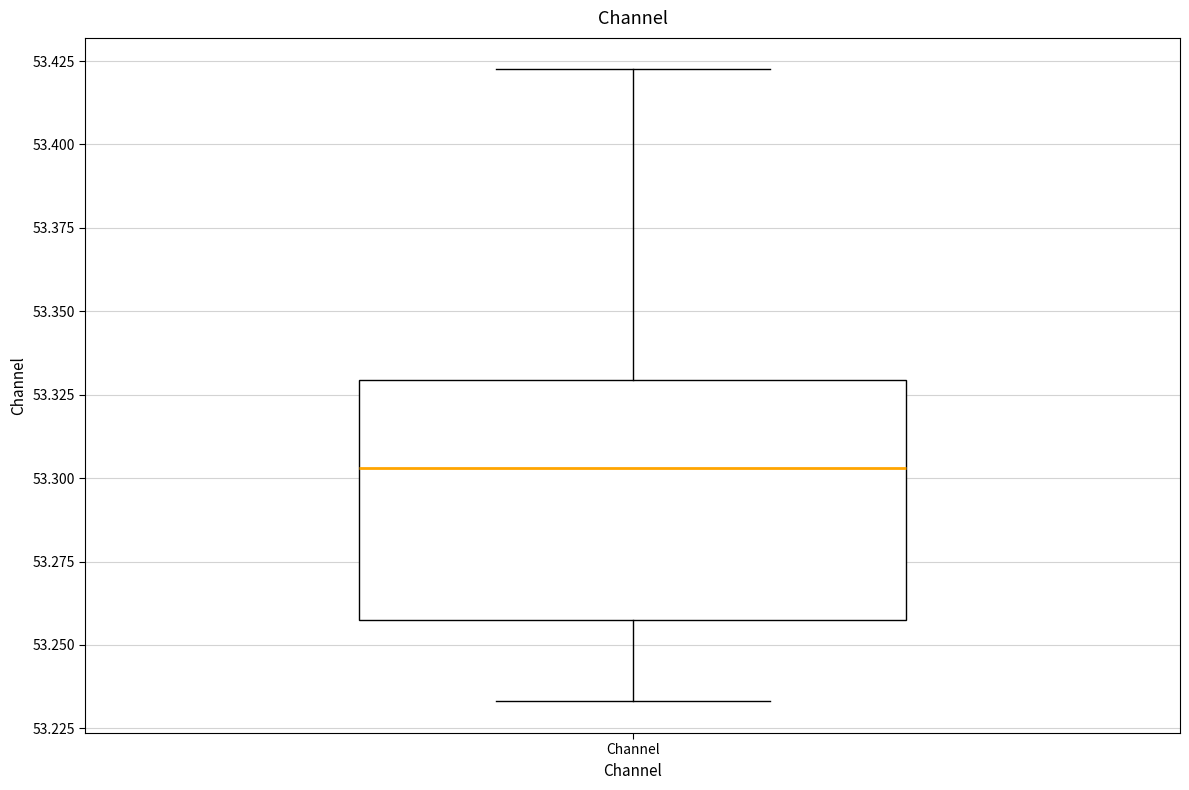

Read this box plot against the y-axis: the position of the median line, the range covered by the box, and the ends of both whiskers. The values are not printed on the chart, so give them approximately, as read against the axis.

median 53.305, box 53.260 to 53.330, whiskers 53.235 to 53.420